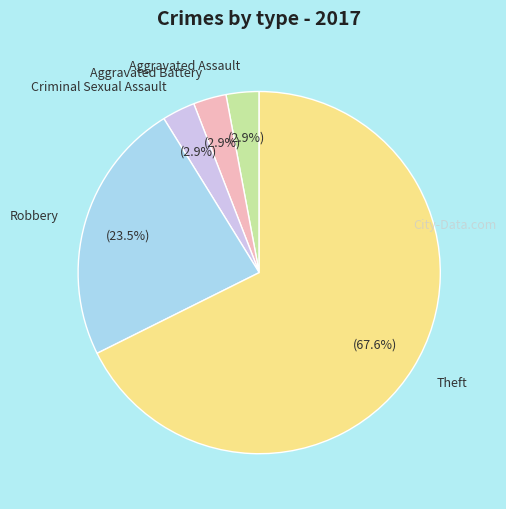

Which slice is the largest?

Theft